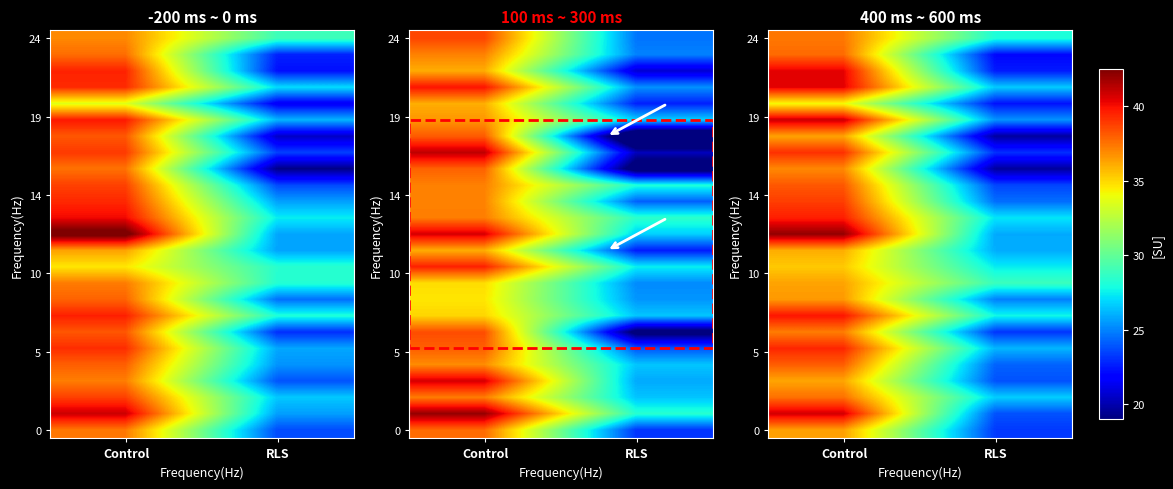

What is the difference between the highest and lowest values at Control?

7.9